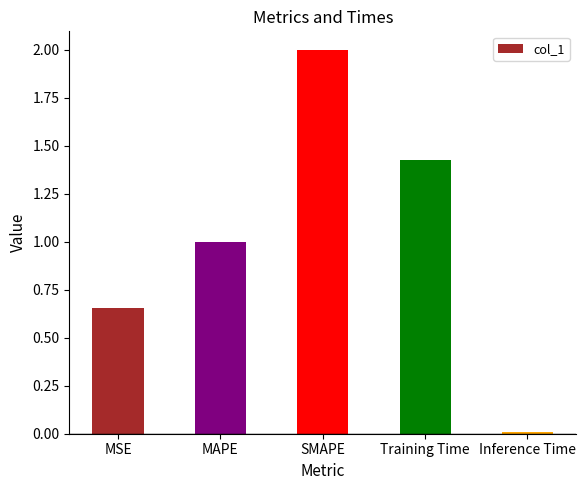

How many bars are there in total?

5